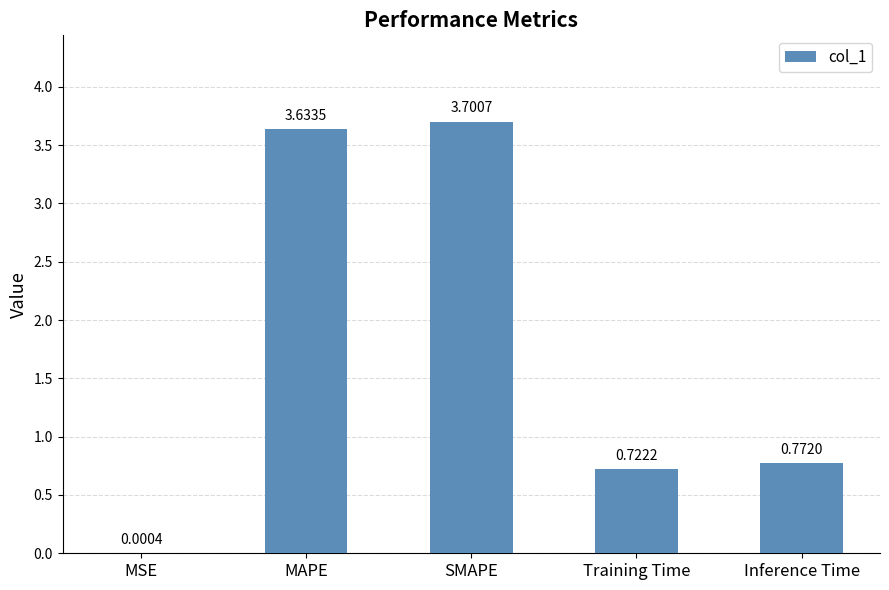

Which category has the highest value across all series?

SMAPE